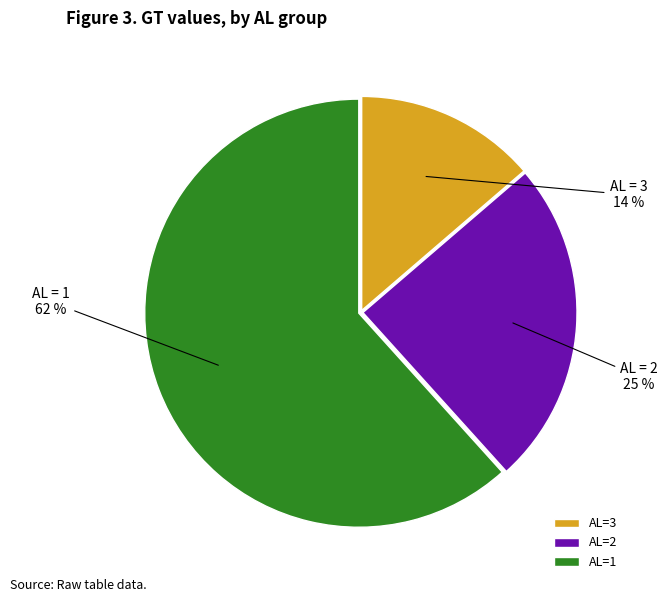

Between AL=1 and AL=2, which is larger?

AL=1